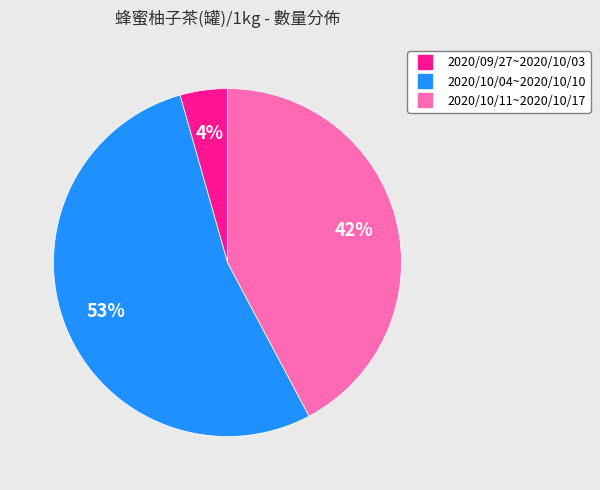

What percentage is the 2020/09/27~2020/10/03 slice, to the nearest percent?

4%